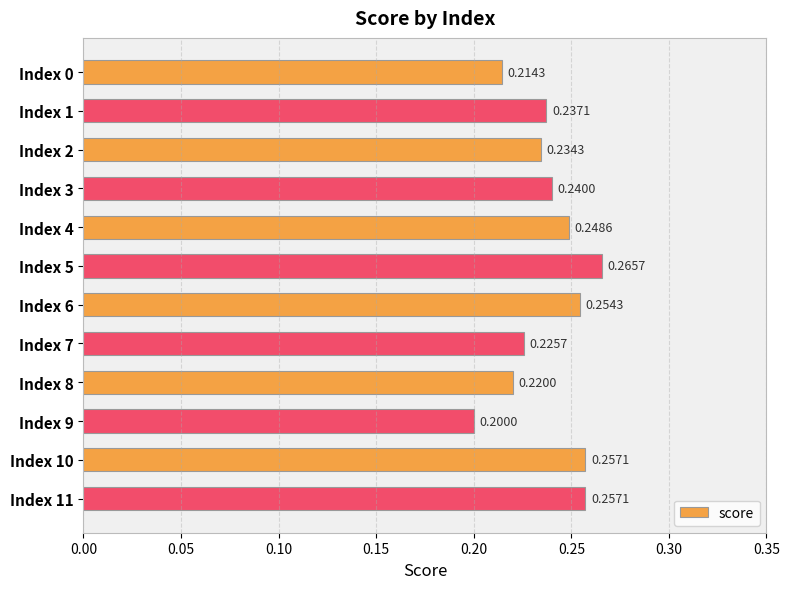

What is the sum of the values at Index 11 and Index 4?

0.5